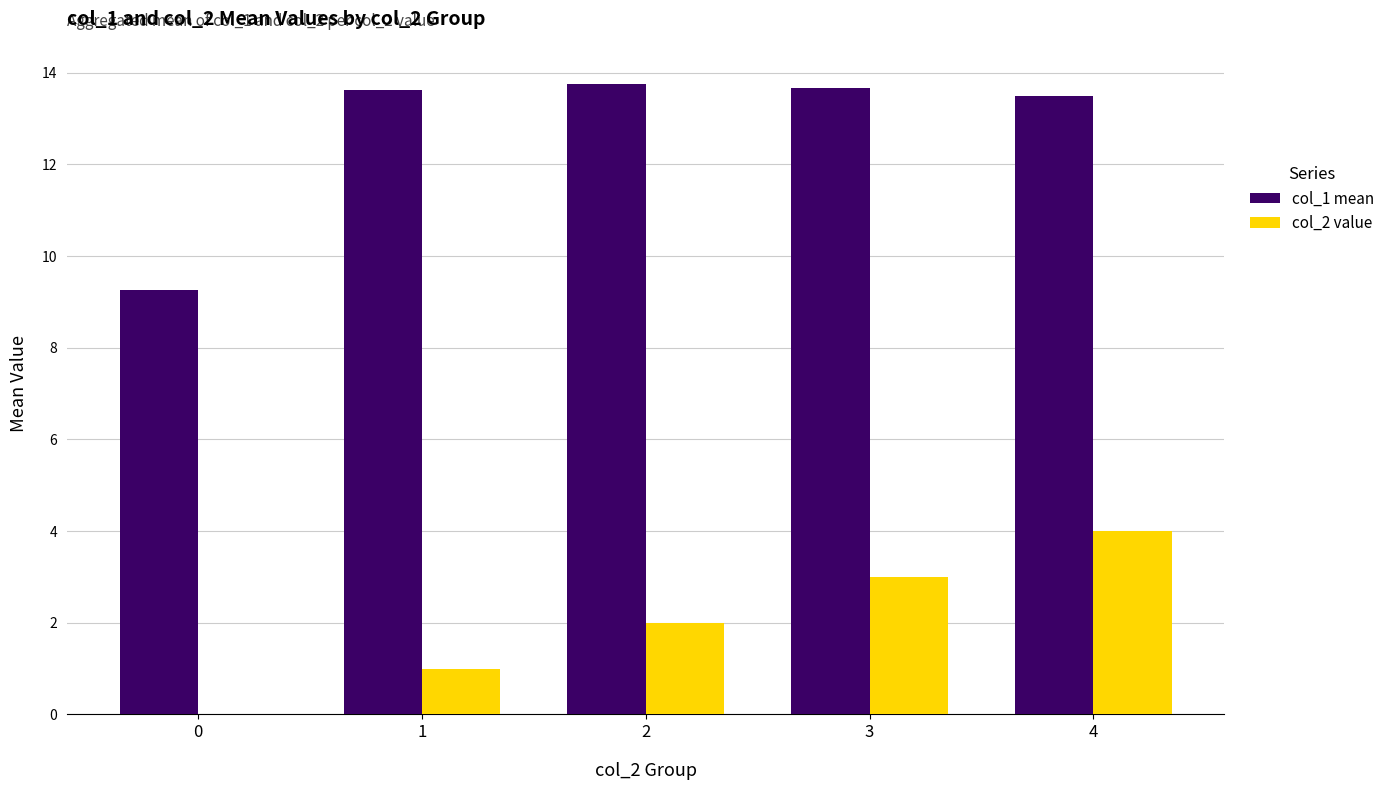

What is the highest value of the col_1 mean series?

13.8